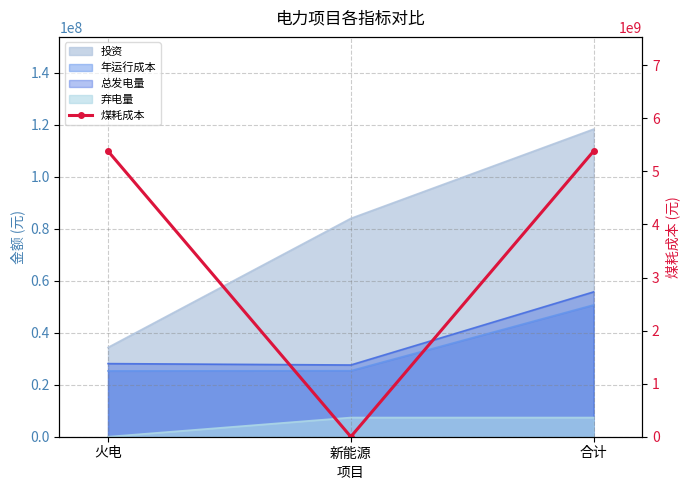

How many data points are less than 5382828813?

1